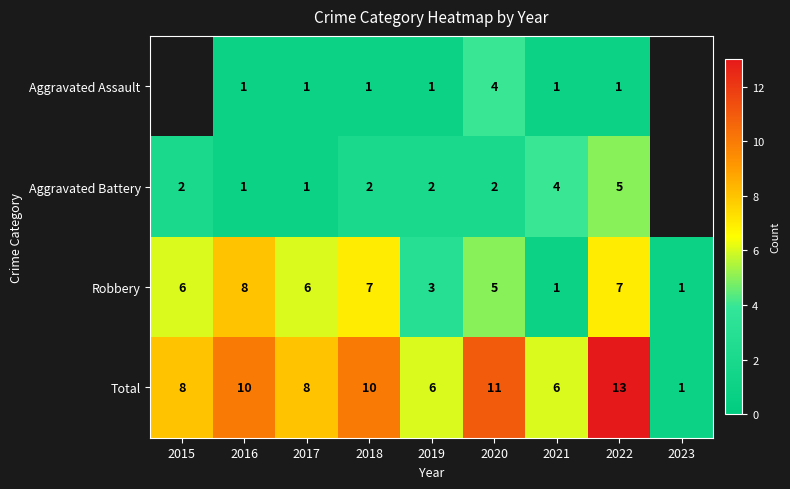

What is the total value across all series at 2017?

16.0